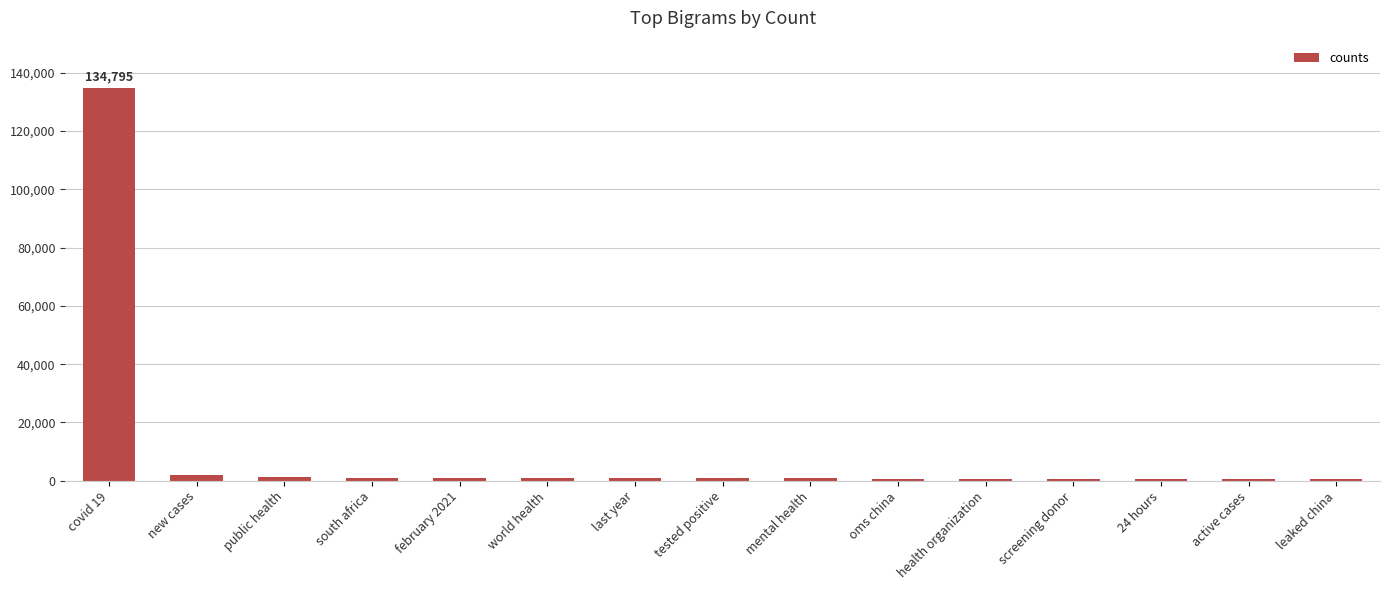

Which category has the highest value across all series?

covid 19